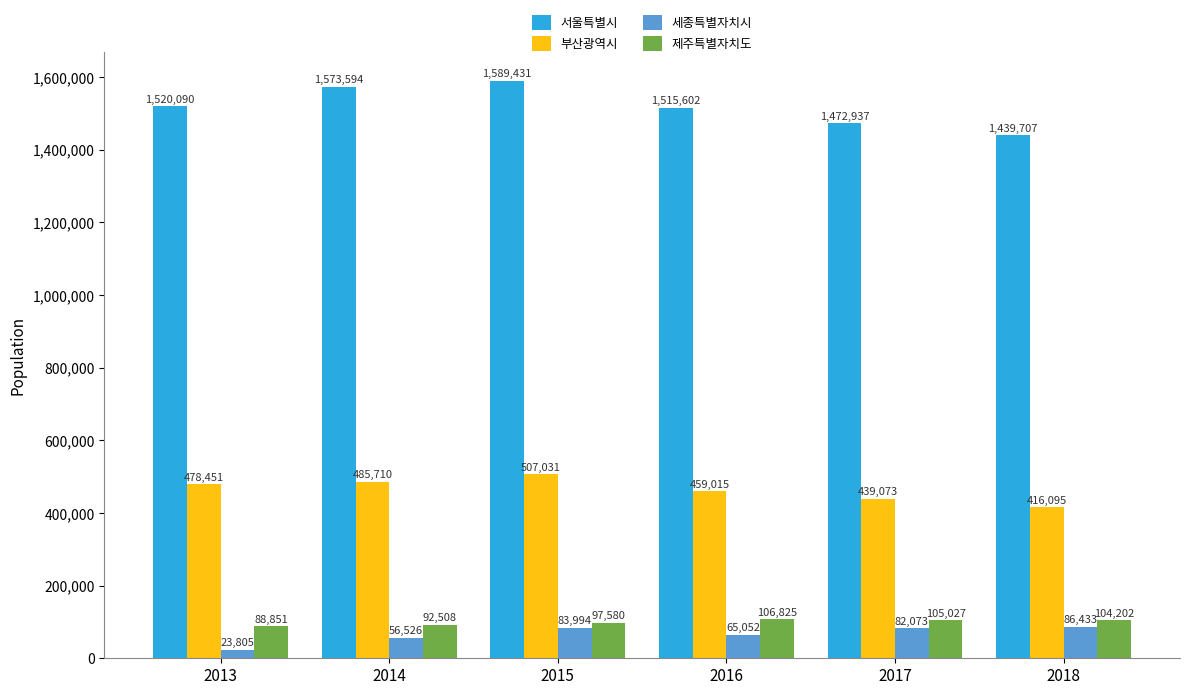

What value does the 서울특별시 series have at 2013, to the nearest 100?

1520100